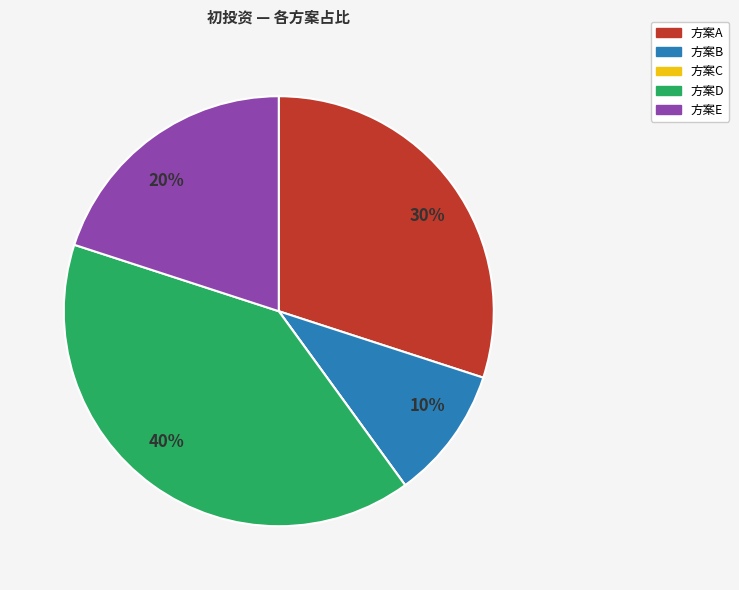

To the nearest percent, what is the difference between the largest and smallest slice percentages?

40%